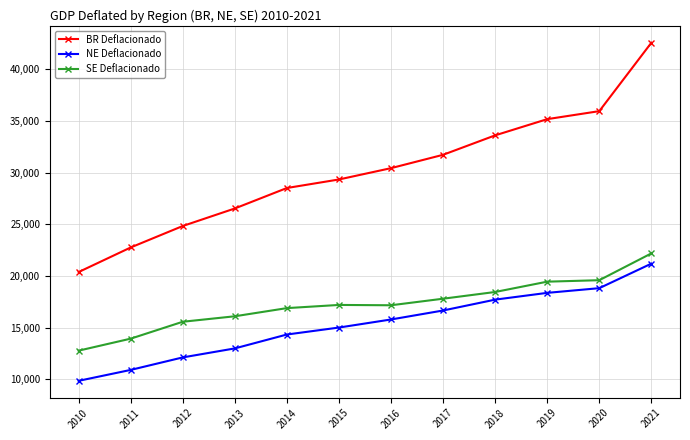

Is the value of NE Deflacionado at 2015 greater than the value of BR Deflacionado at 2012?

No